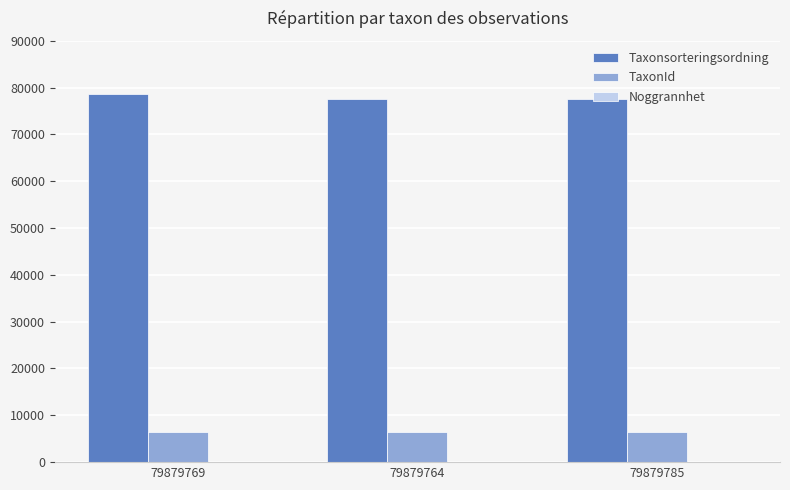

What is the maximum value for TaxonId?

6458